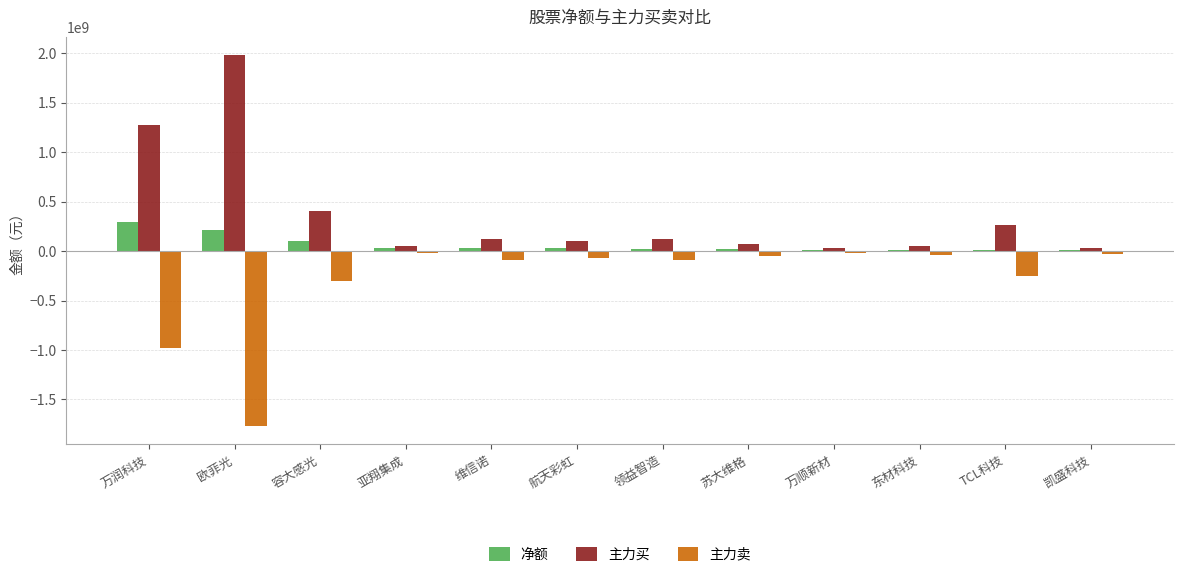

The 主力买 series shows 1979600980 at 欧菲光. True or false?

True